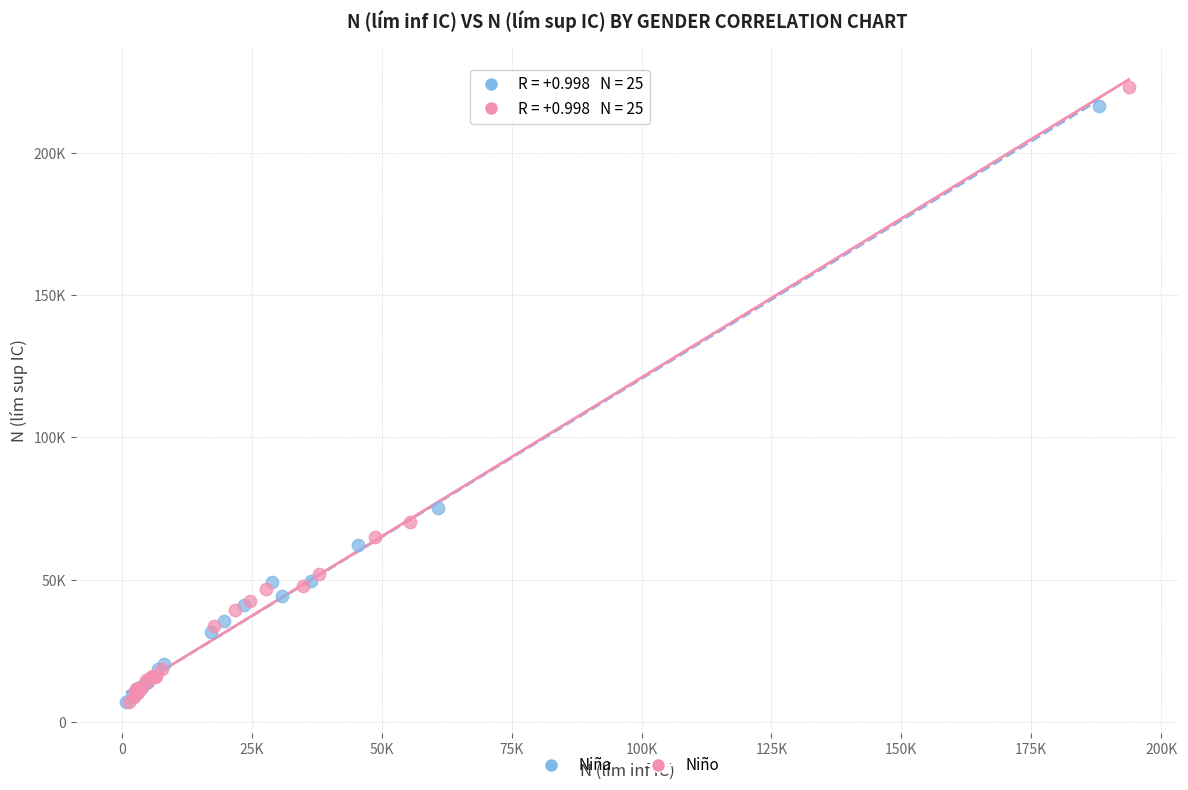

Which series has the widest spread of Y values?

Niño